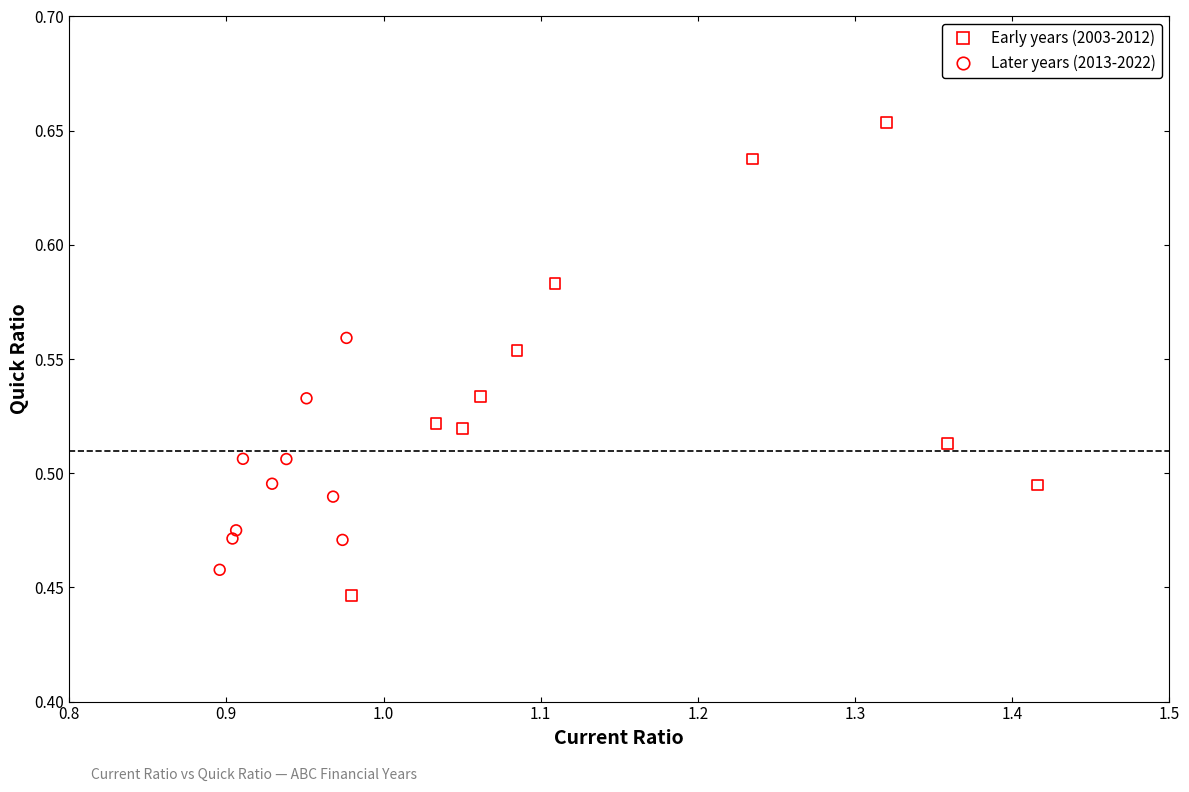

Which series has the widest spread of Y values?

Early years (2003-2012)